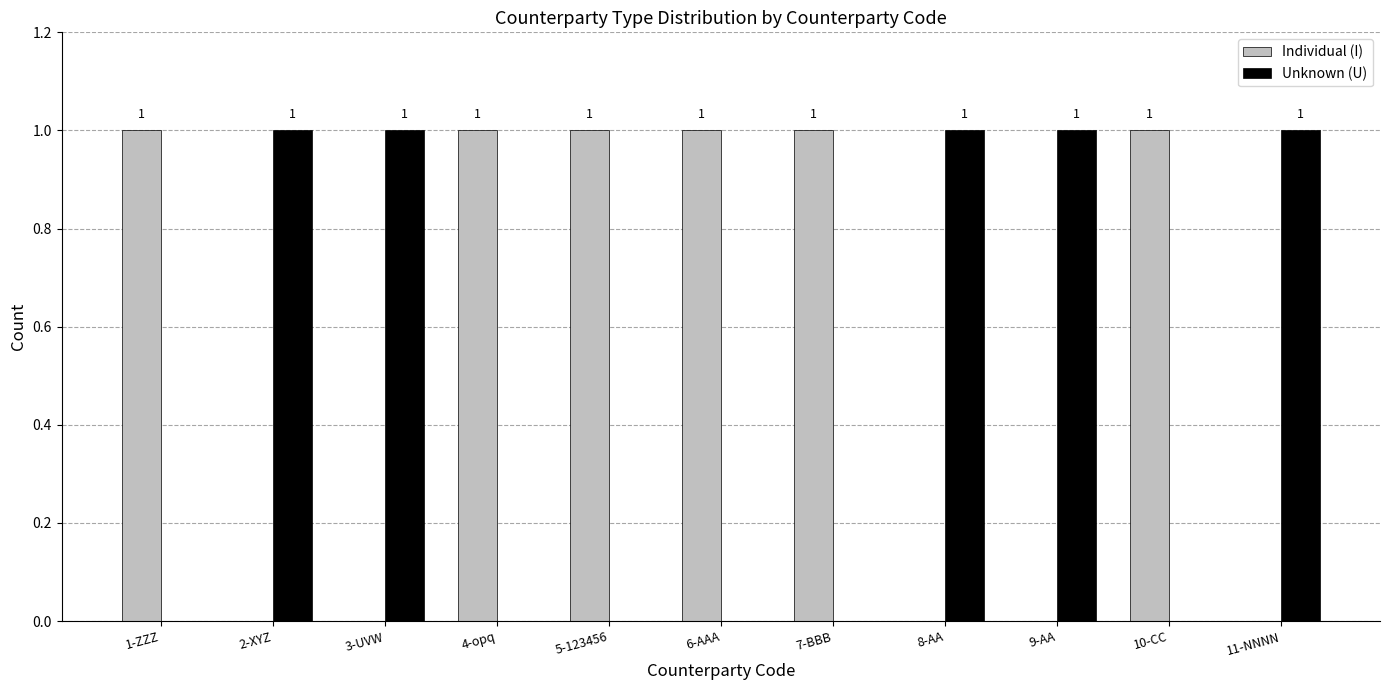

What is the spread (max minus min) of values at 7-BBB?

1